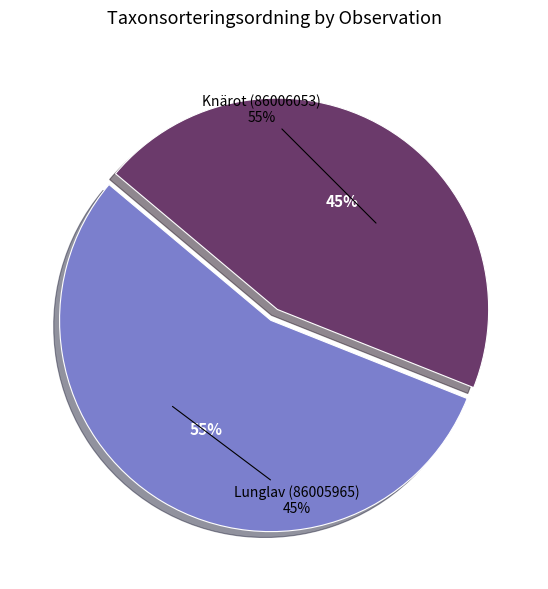

What percentage is the Knärot (86006053) slice, to the nearest percent?

55%